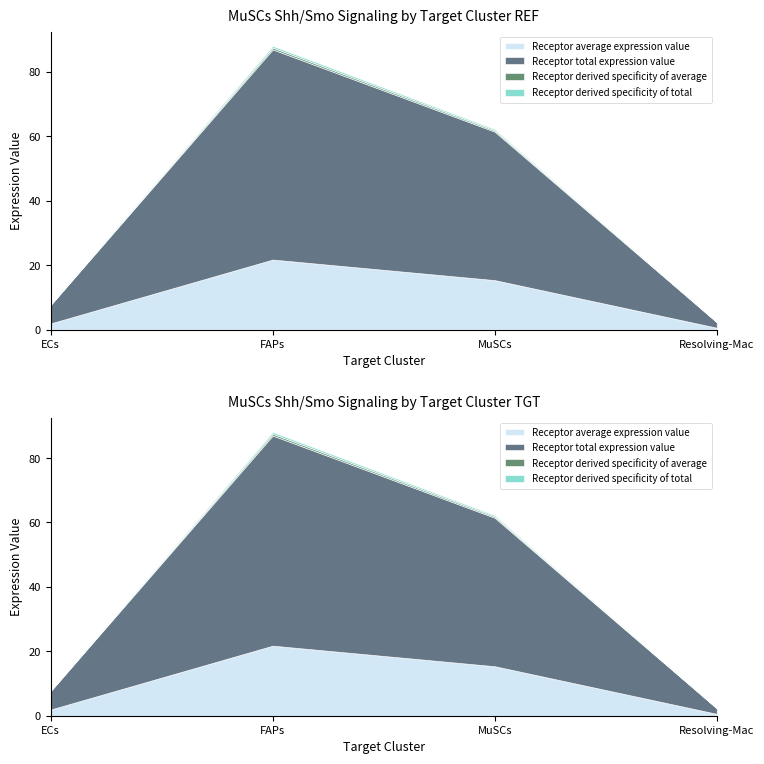

At which category is the sum across all series the highest?

FAPs